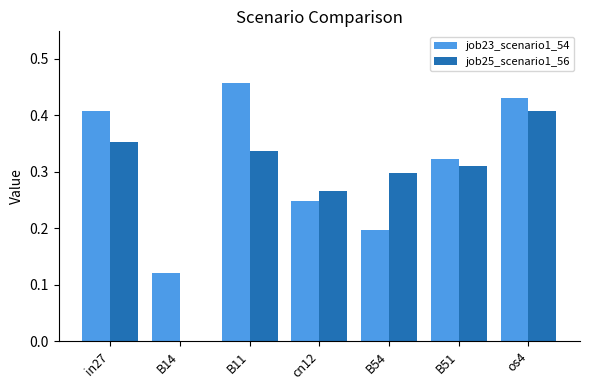

Is the value of job25_scenario1_56 at os4 greater than the value of job23_scenario1_54 at B14?

Yes